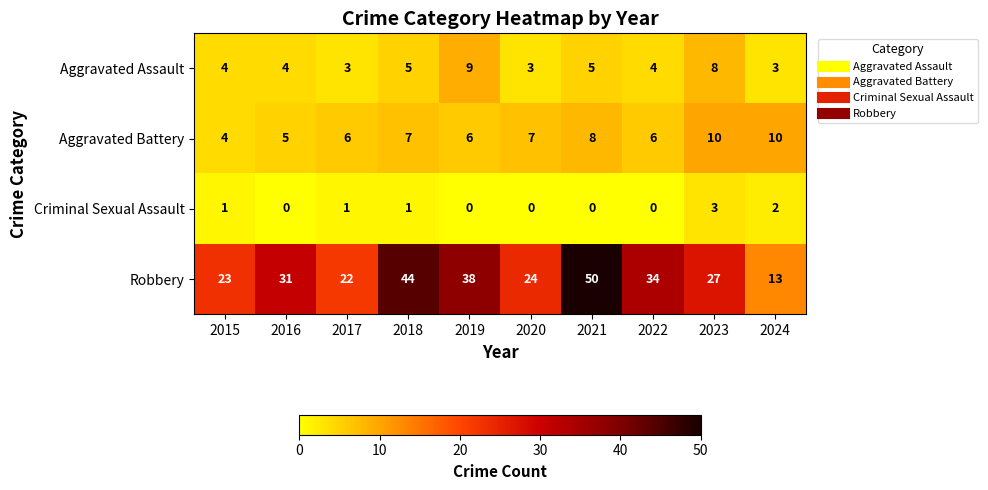

How many values in the Criminal Sexual Assault series are below 1?

5